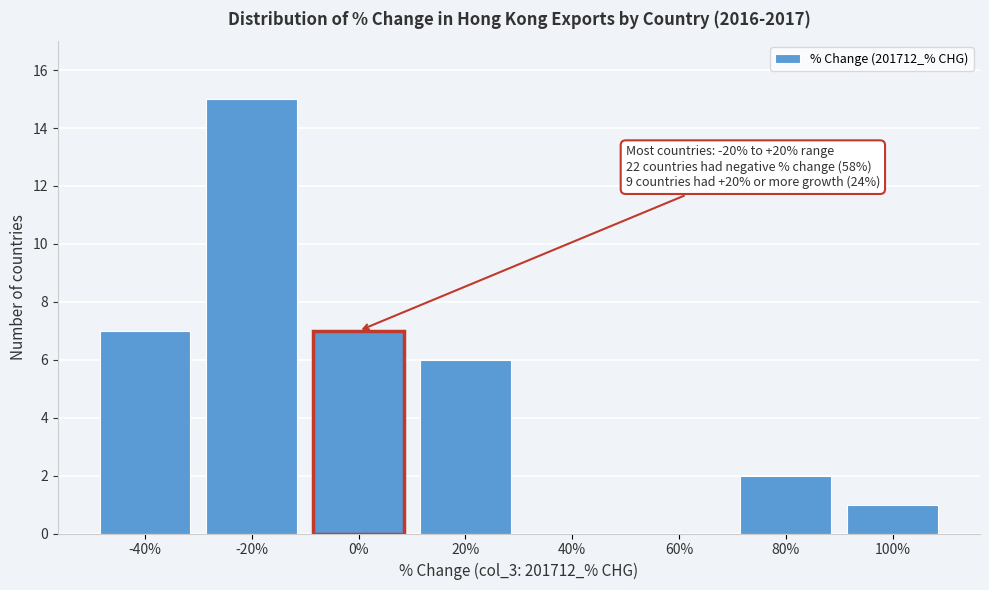

Reading left to right, list all the values displayed in this chart.

-40%=7	-20%=15	0%=7	20%=6	40%=0	60%=0	80%=2	100%=1